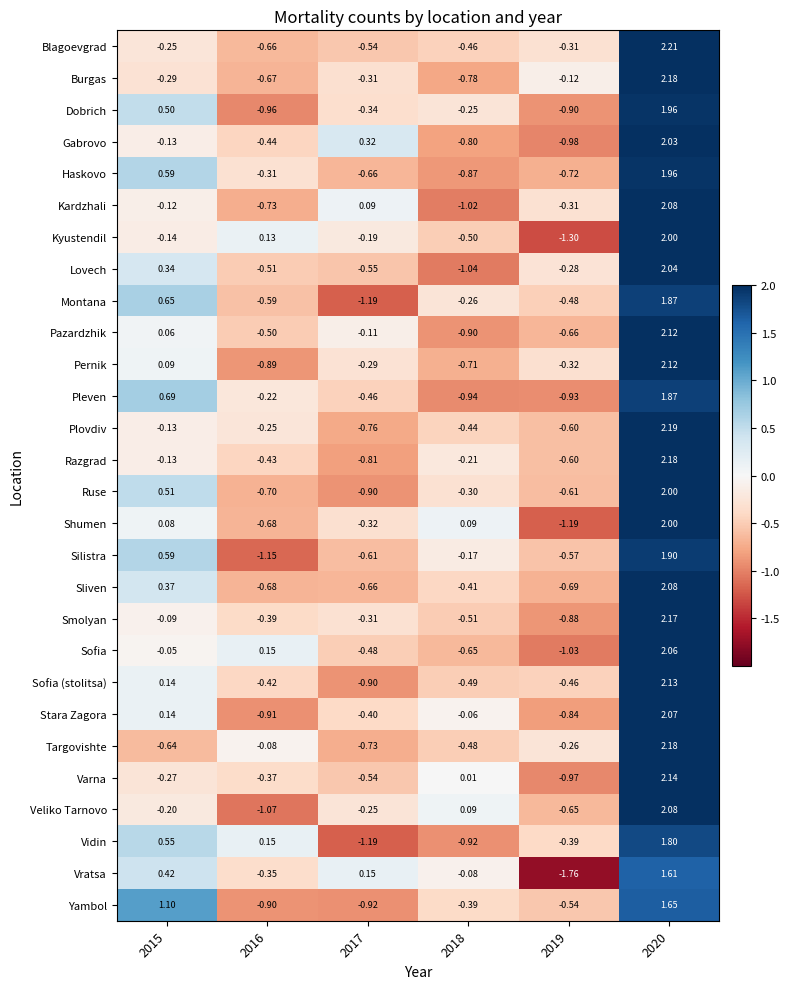

Which series has the widest spread of values?

Vratsa